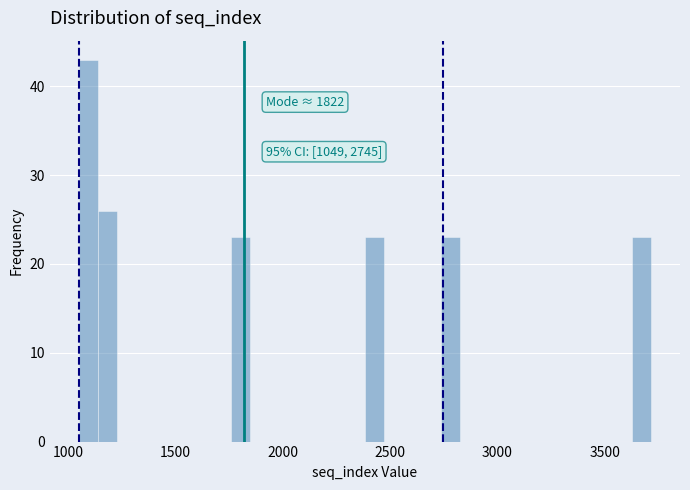

Read against the x-axis, roughly where is the centre of the tallest bar?

1100